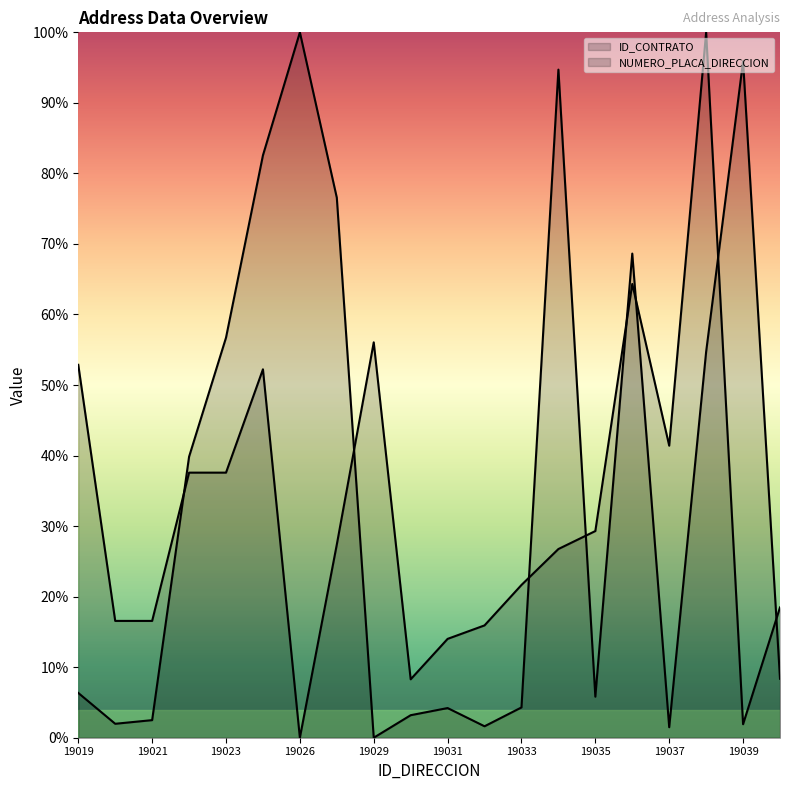

What is the sum of all ID_CONTRATO values?

709.4